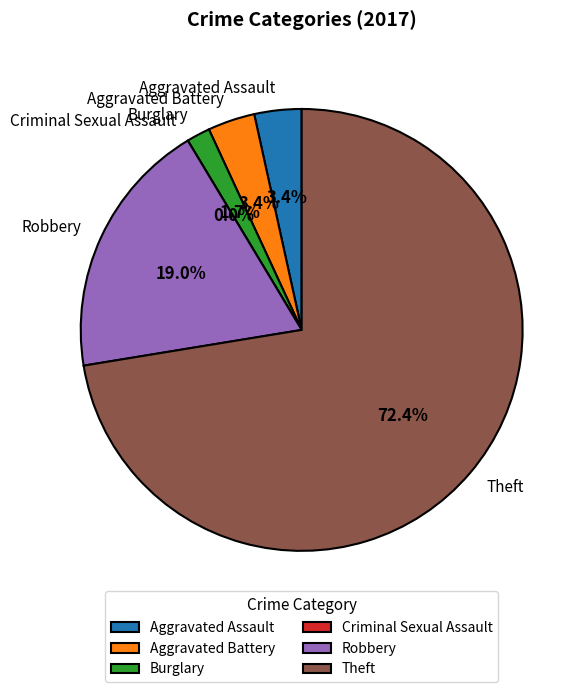

How many slices are in this pie chart?

6